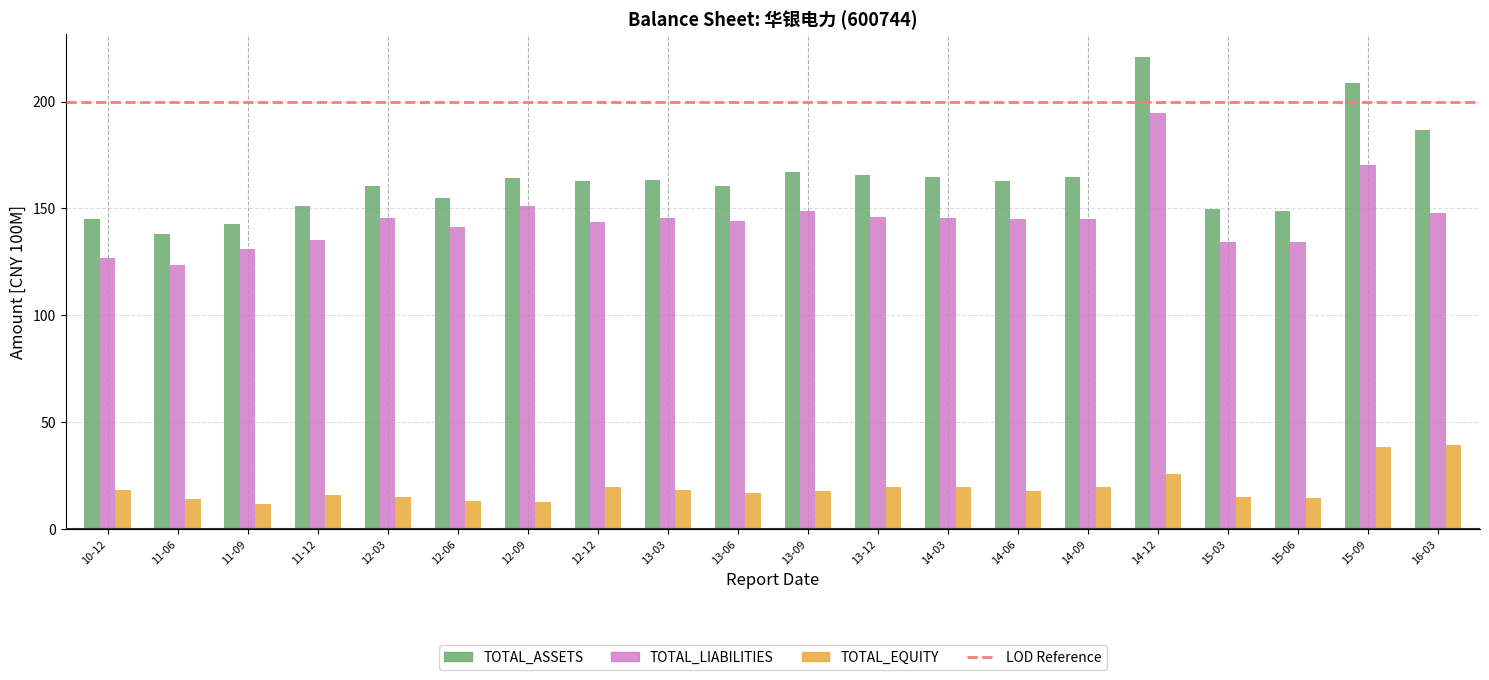

What is the spread (max minus min) of values at 15-09?

170.2